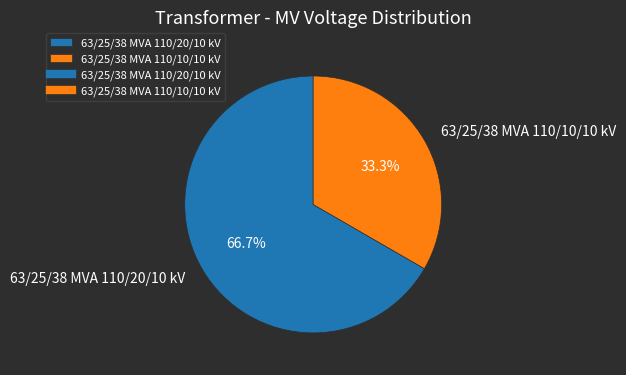

What is the largest slice in the pie chart?

63/25/38 MVA 110/20/10 kV